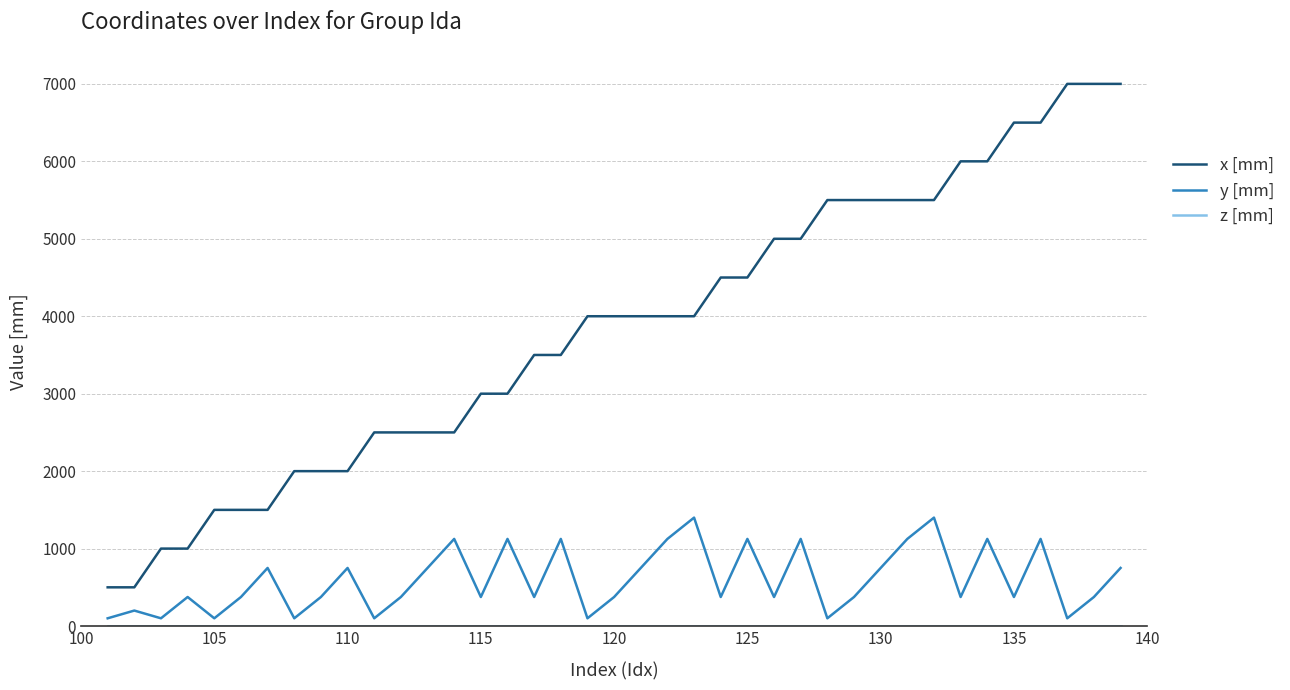

What is the maximum value for x [mm]?

7000